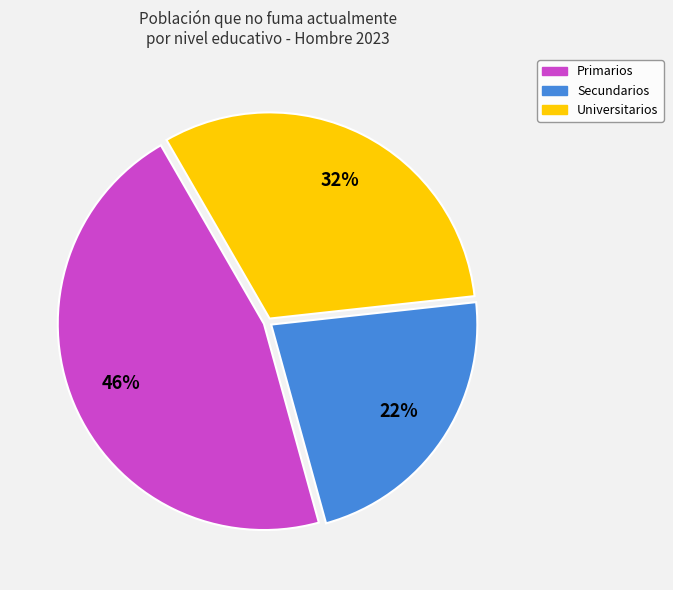

Which slice is the largest?

Primarios